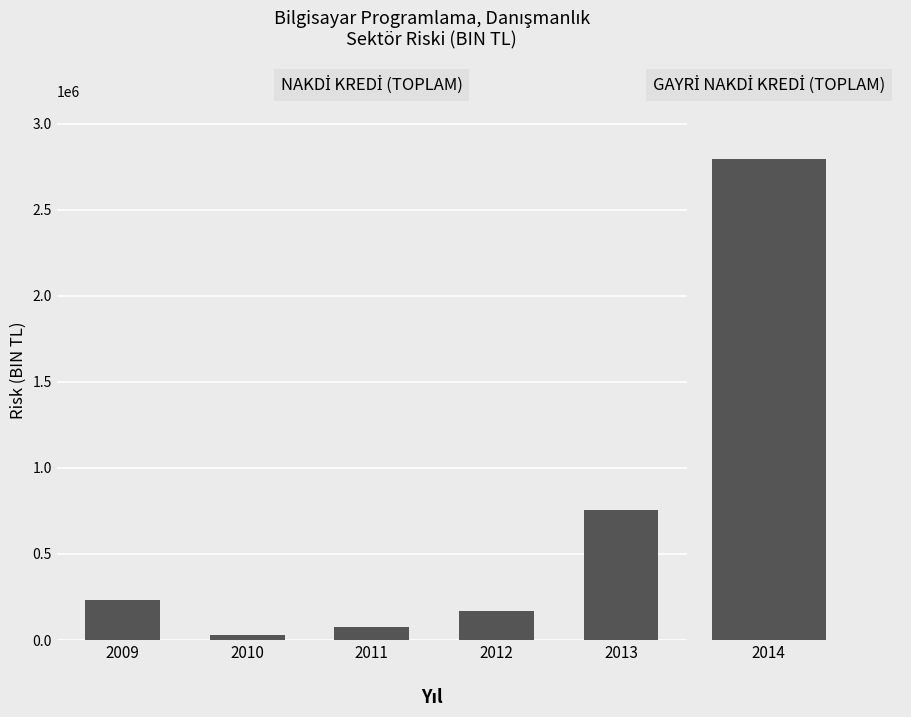

What is the value of the 2nd bar from the left?

31247.4